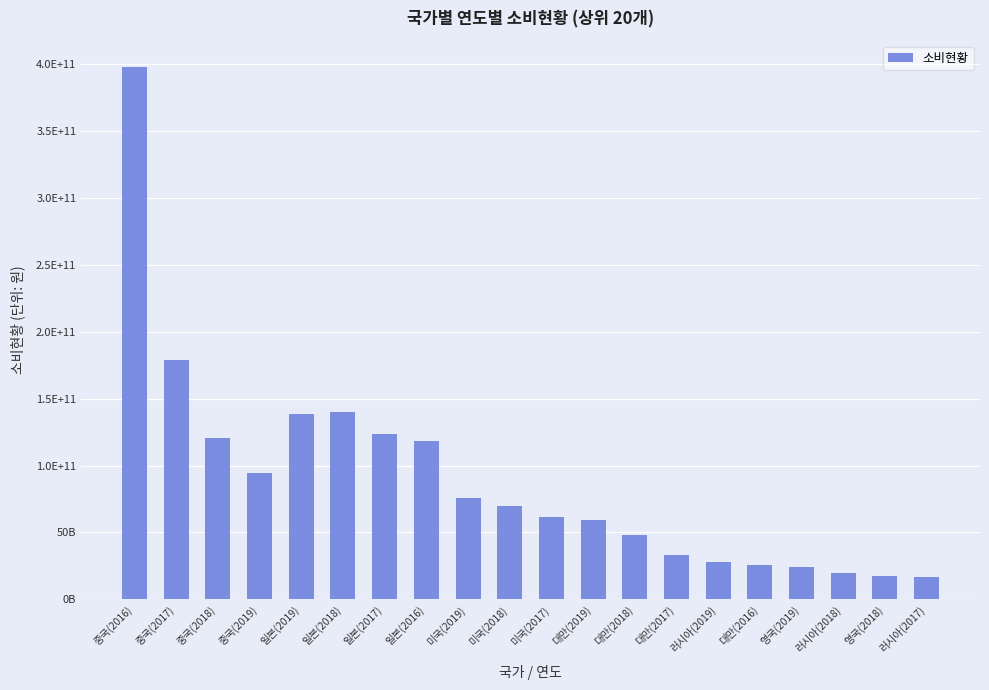

What value does the data have at 중국(2019)?

94206000000